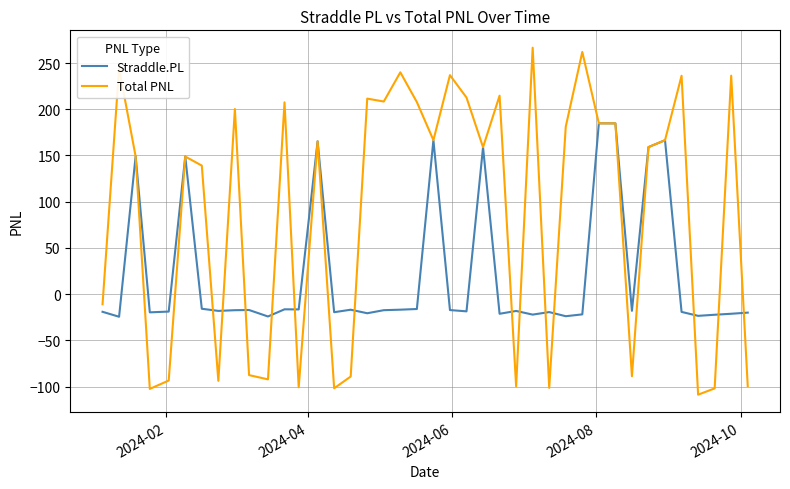

What is the minimum value shown in the chart?

-108.8